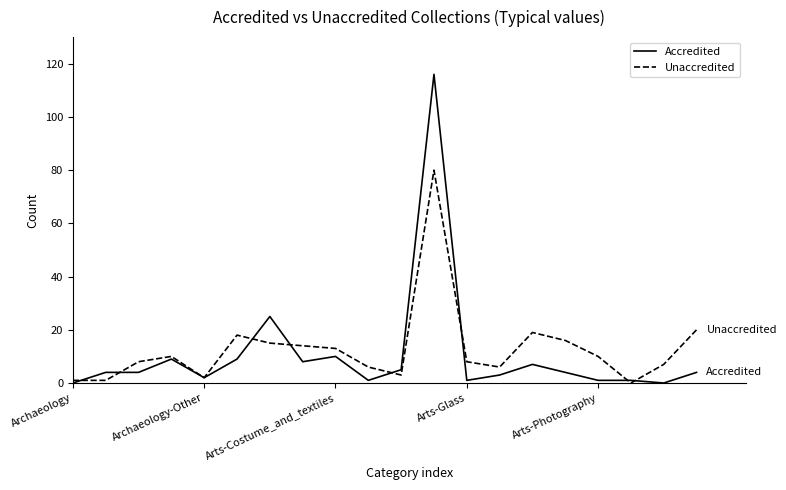

Which series has the widest spread of values?

Accredited